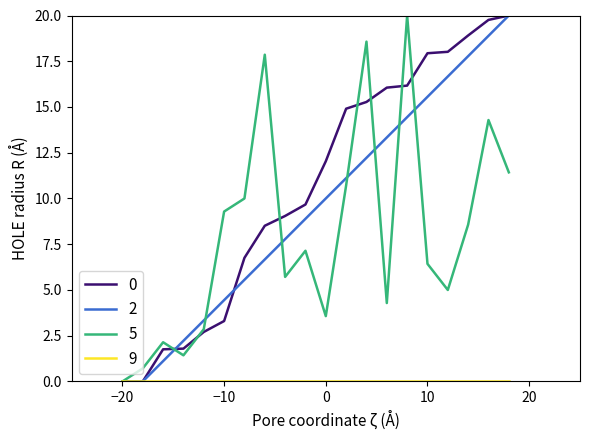

What is the greatest value displayed?

20.0